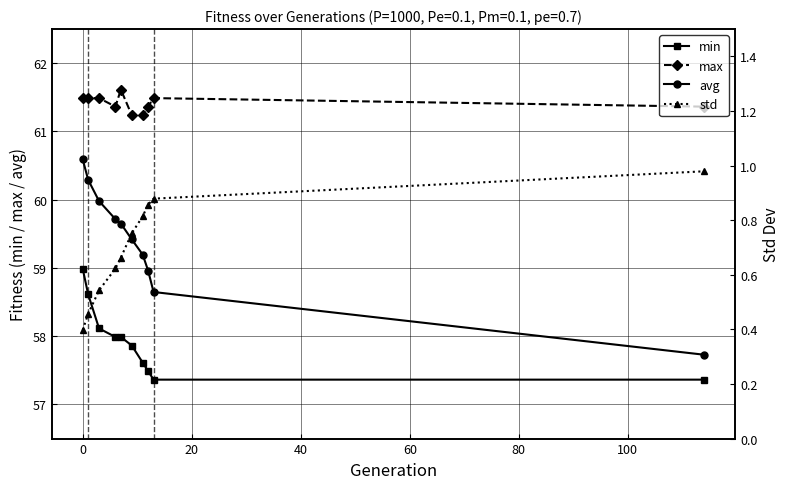

Is this an area chart (filled region under the line)?

No